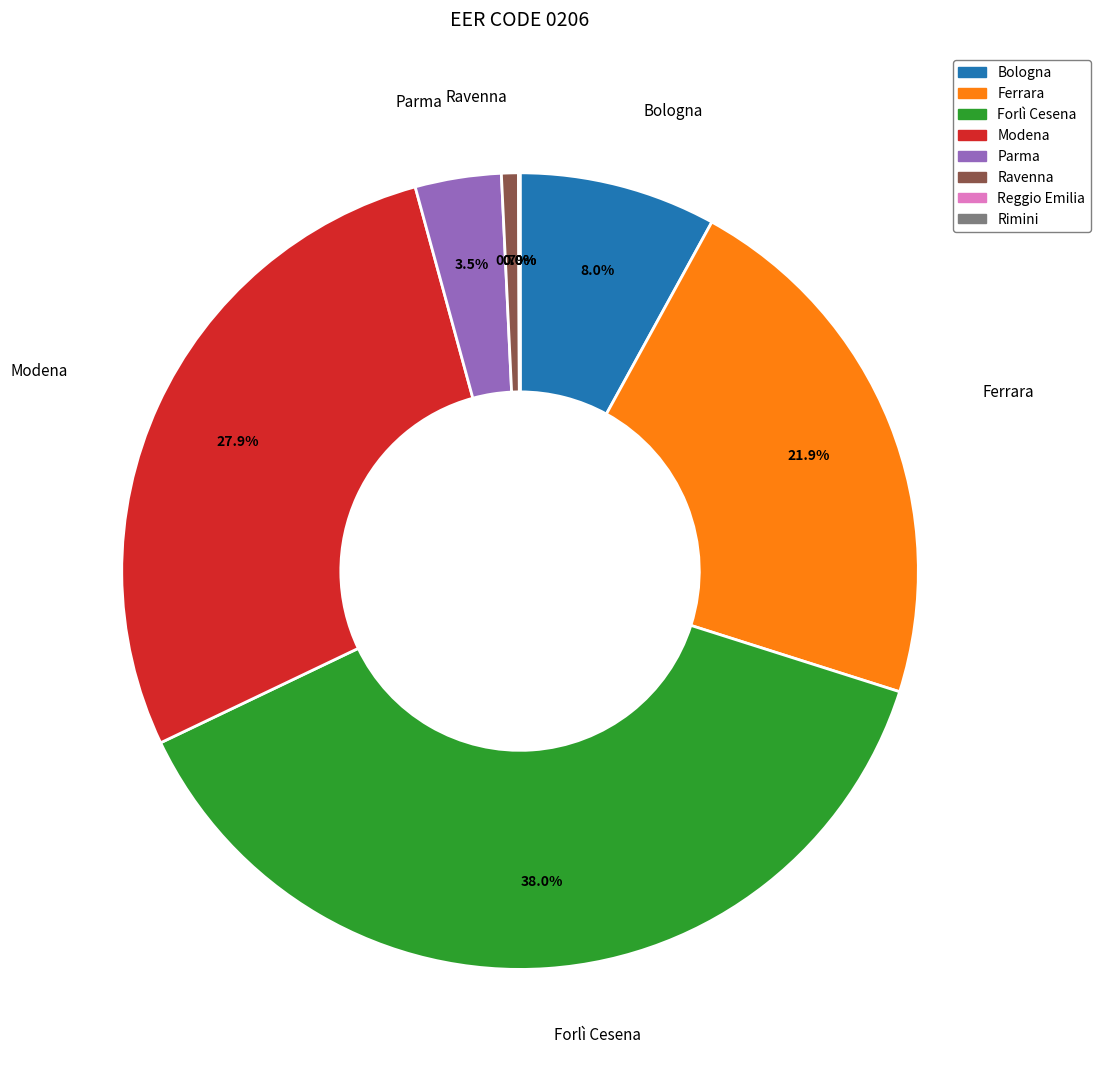

Is there a majority slice in this chart?

No